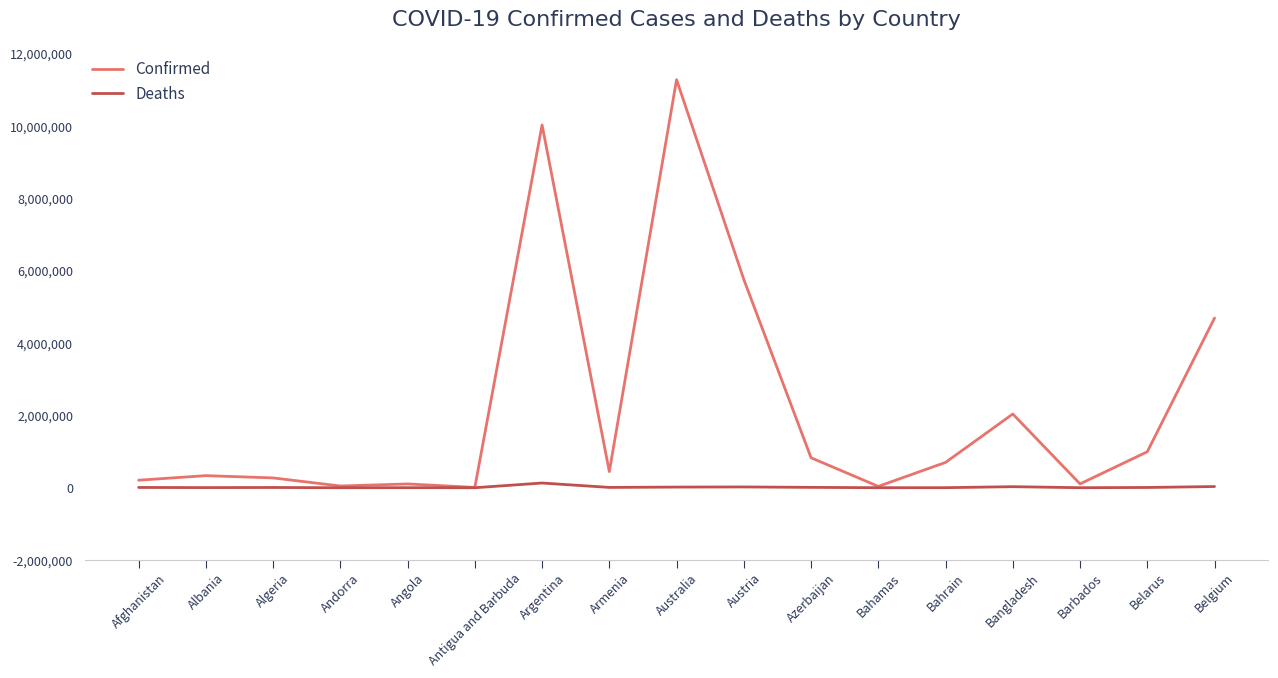

True or false: Deaths has more than 2 points higher than both neighbors.

True